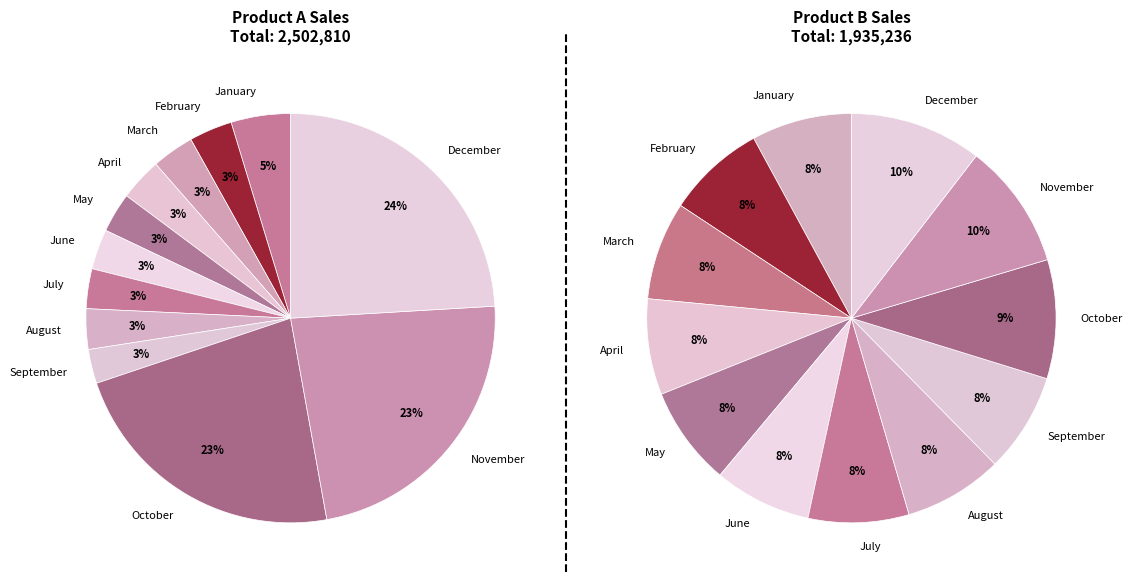

What portion of the pie excludes January?

95.3%